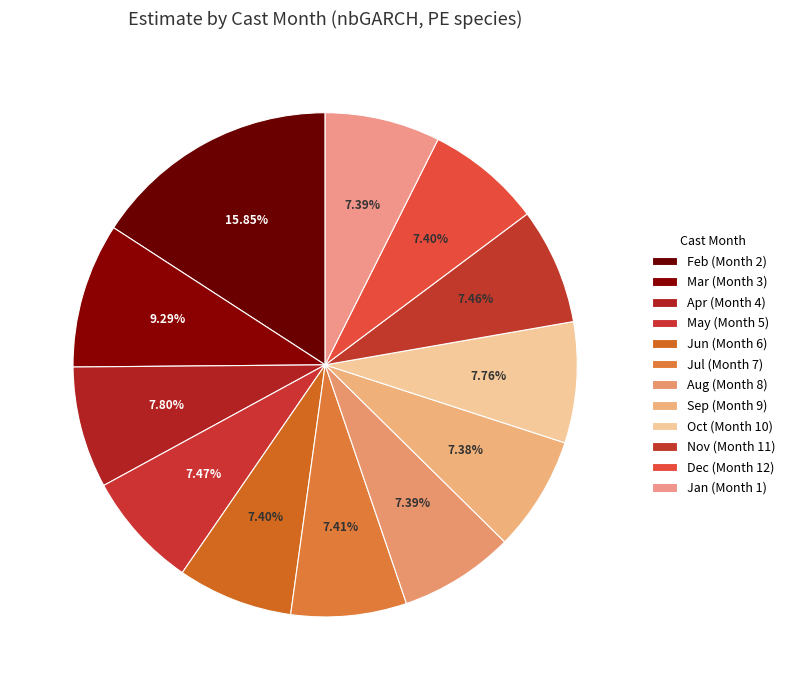

Count the number of slices in the pie.

12